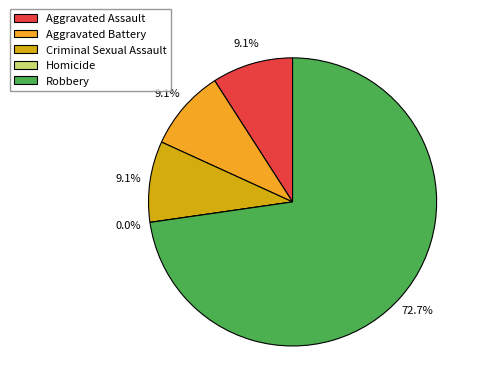

Which category has the smallest portion of the pie?

Homicide